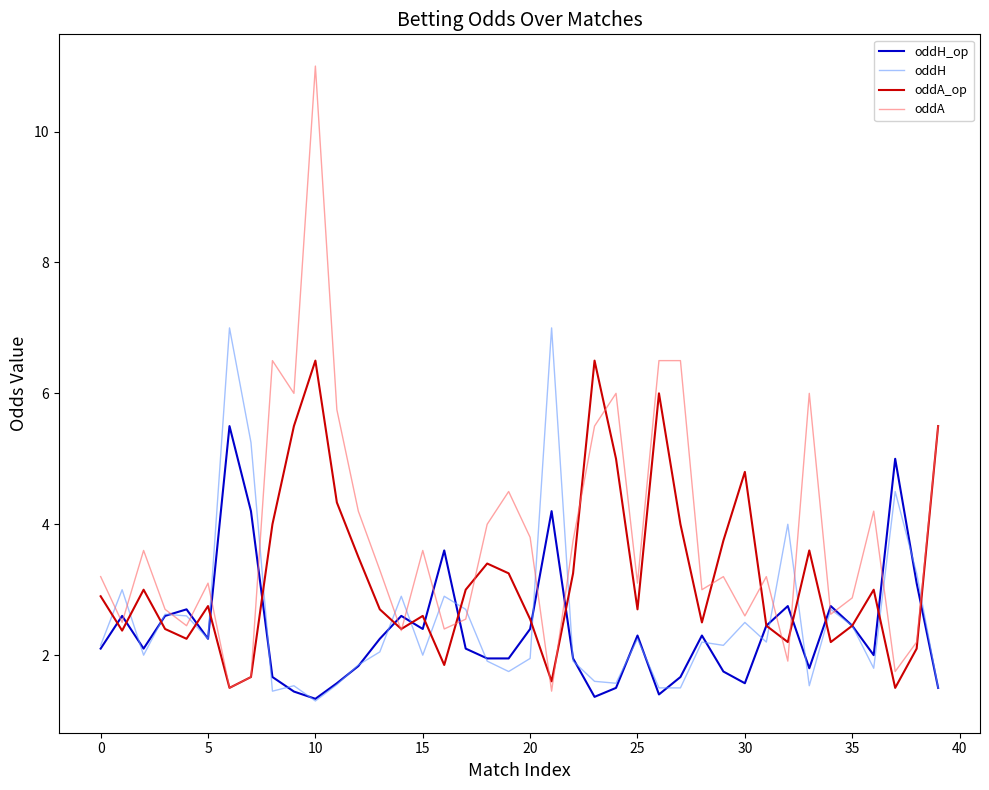

What is the minimum value for oddA_op?

1.5